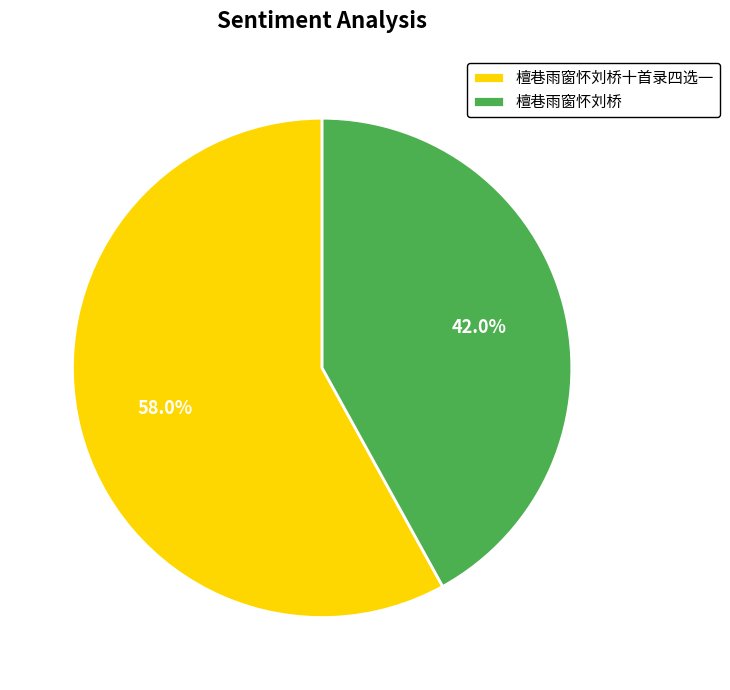

To the nearest percent, what is the combined percentage of 檀巷雨窗怀刘桥十首录四选一 and 檀巷雨窗怀刘桥?

100%